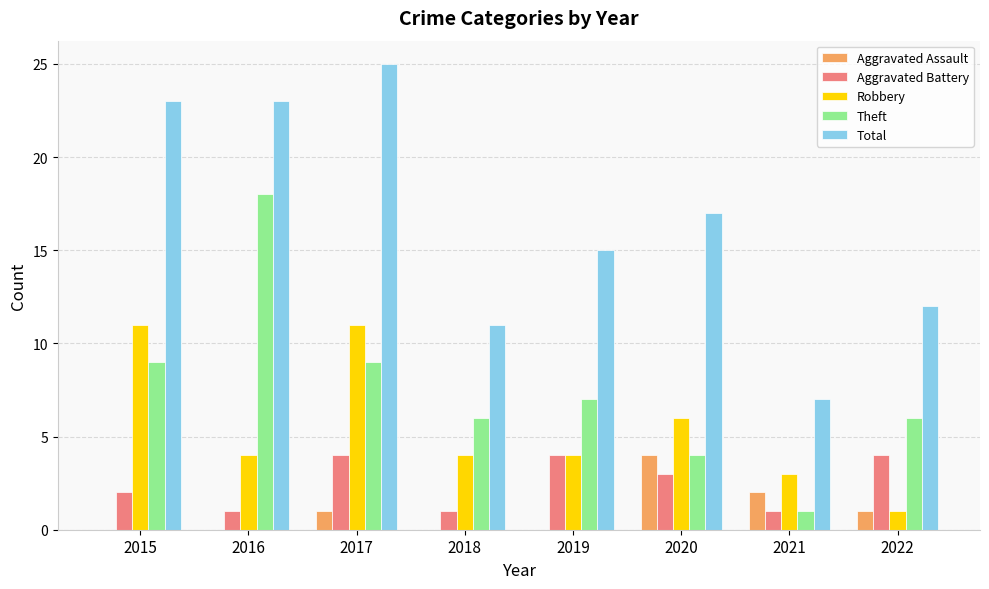

Where is Robbery nearest to the value 6?

2020